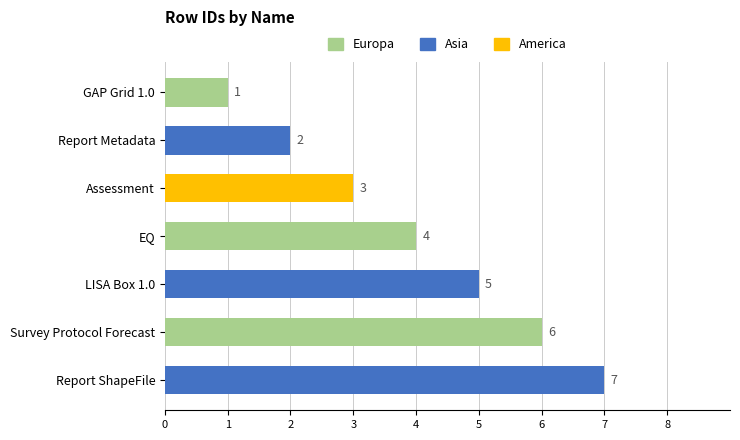

How many series are shown in this chart?

1